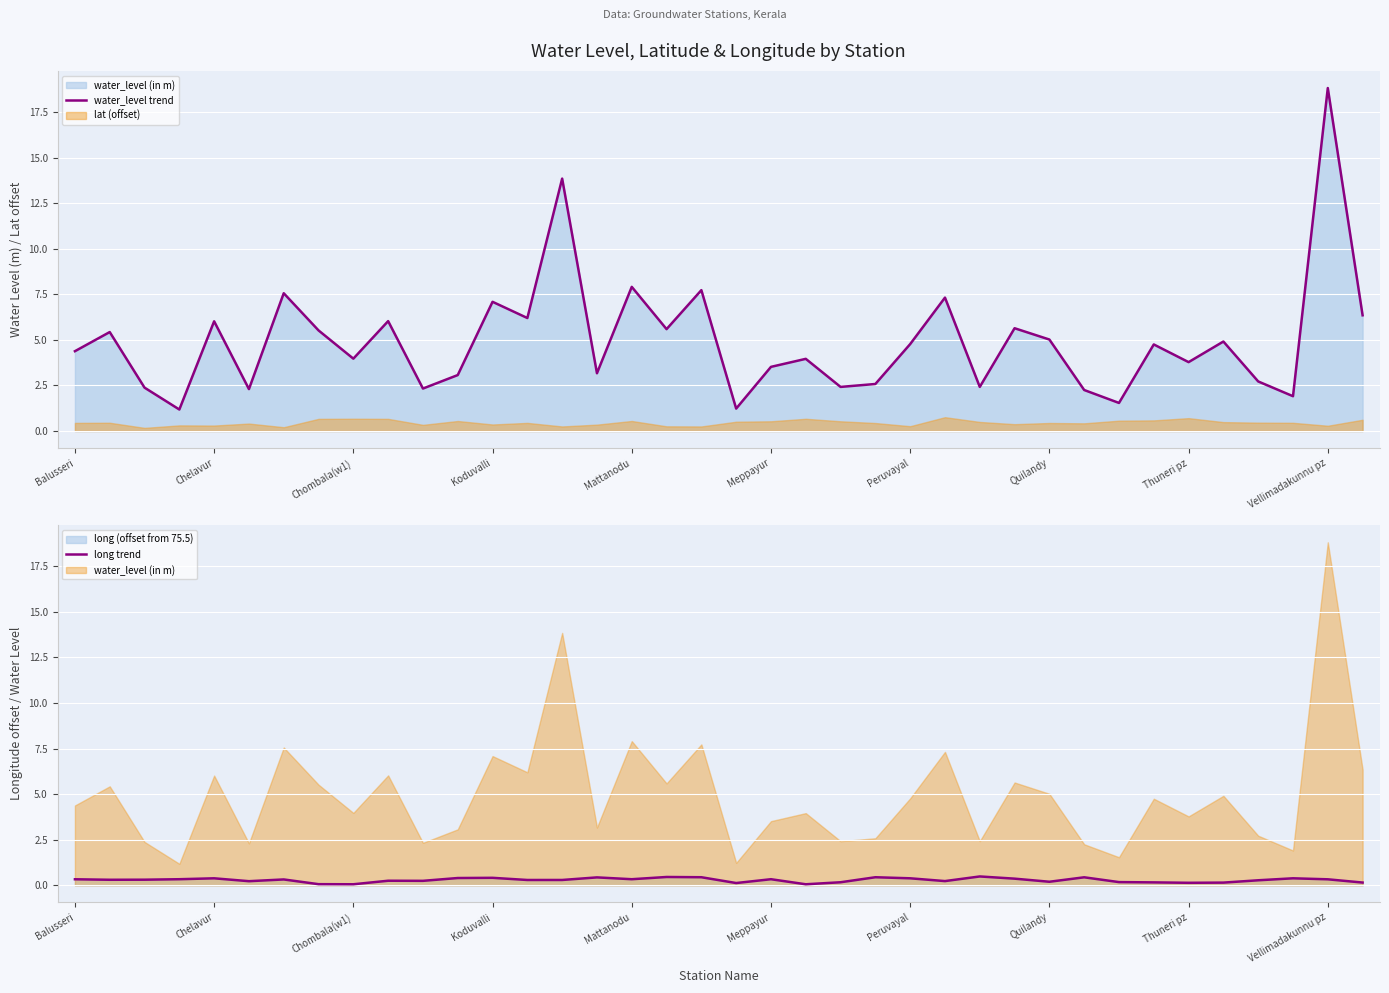

The long trend series shows 0.4 at 25. True or false?

False